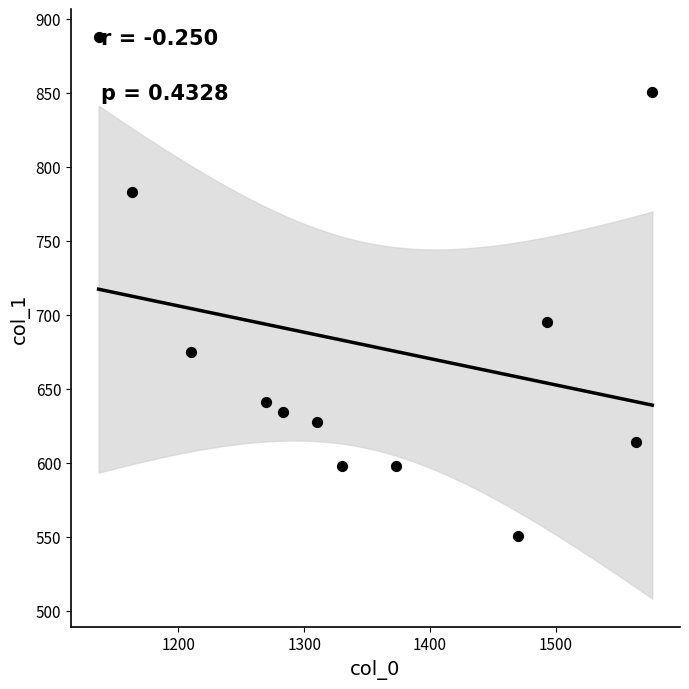

What is the range of X values (max minus min)?

440.0